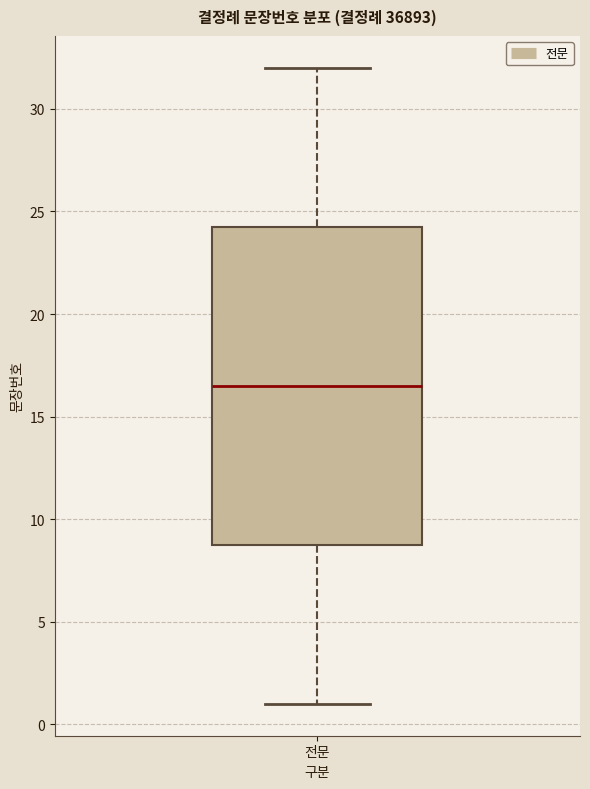

Where does the median line of the box for 전문 sit on the y-axis? The values are not printed on the chart, so give them approximately, as read against the axis.

16.5